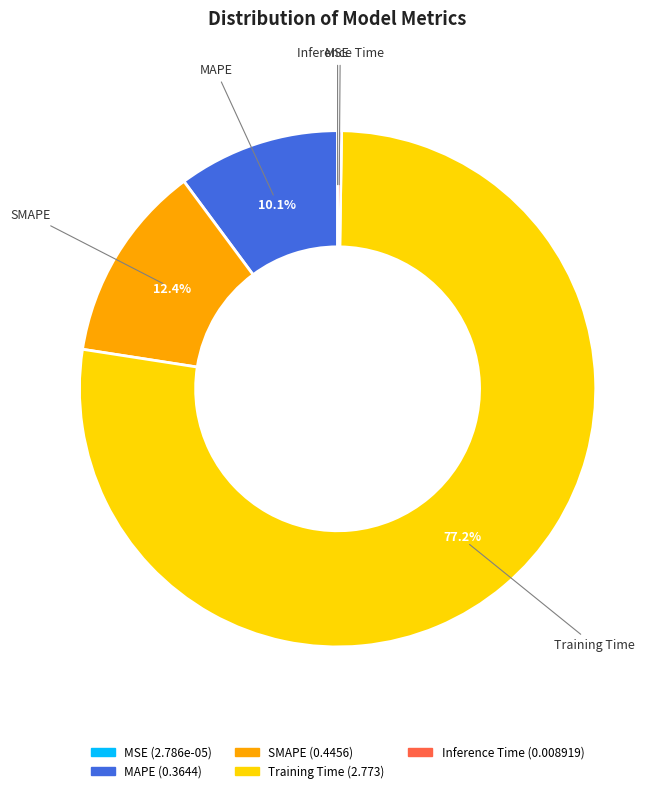

What percentage is the Training Time slice, to the nearest percent?

77%